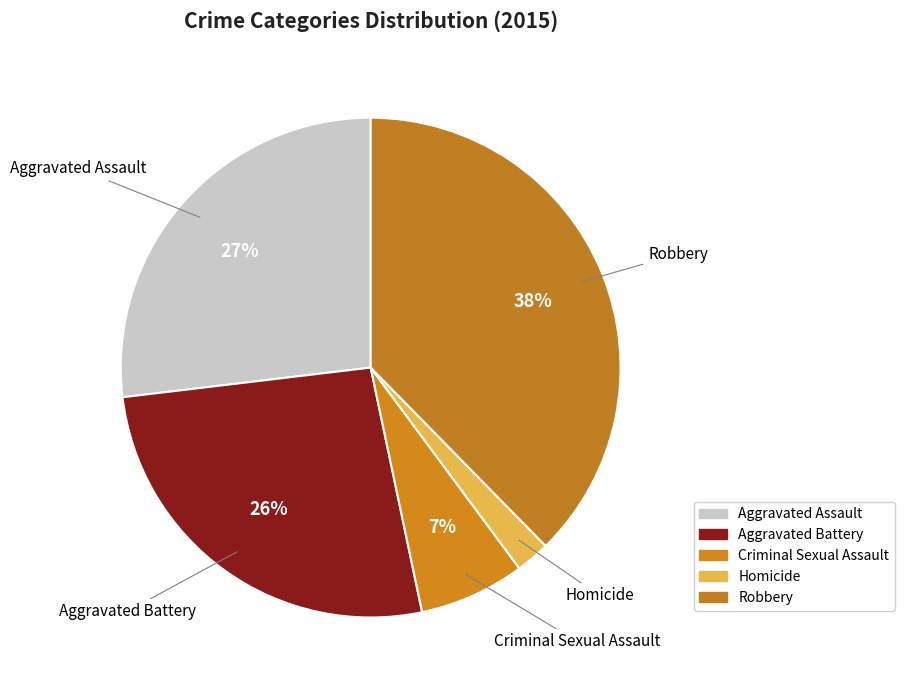

What is the largest slice in the pie chart?

Robbery